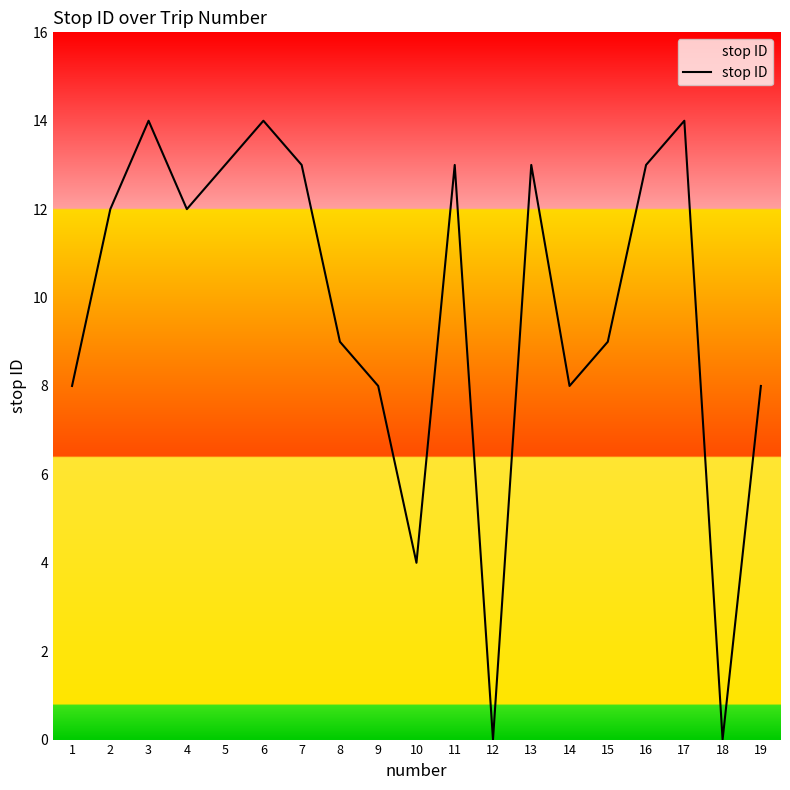

What is the change in value from 8 to 14?

-1